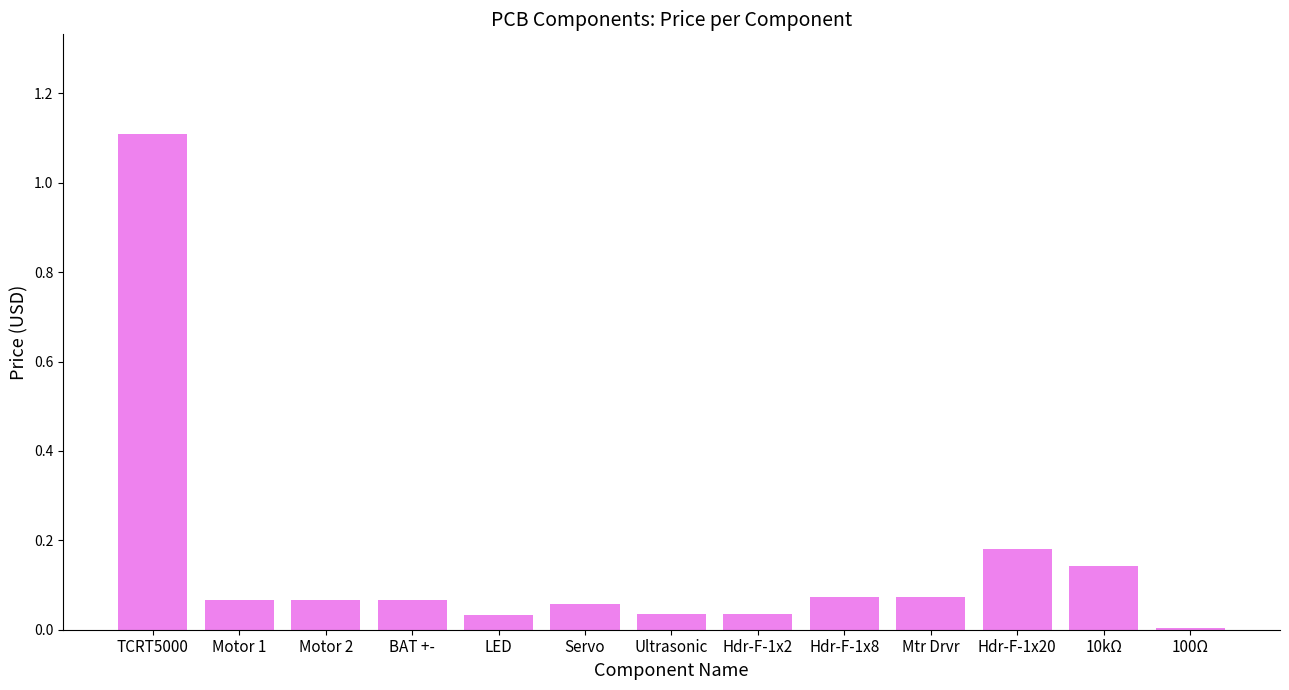

What is the maximum value shown in the chart?

1.1